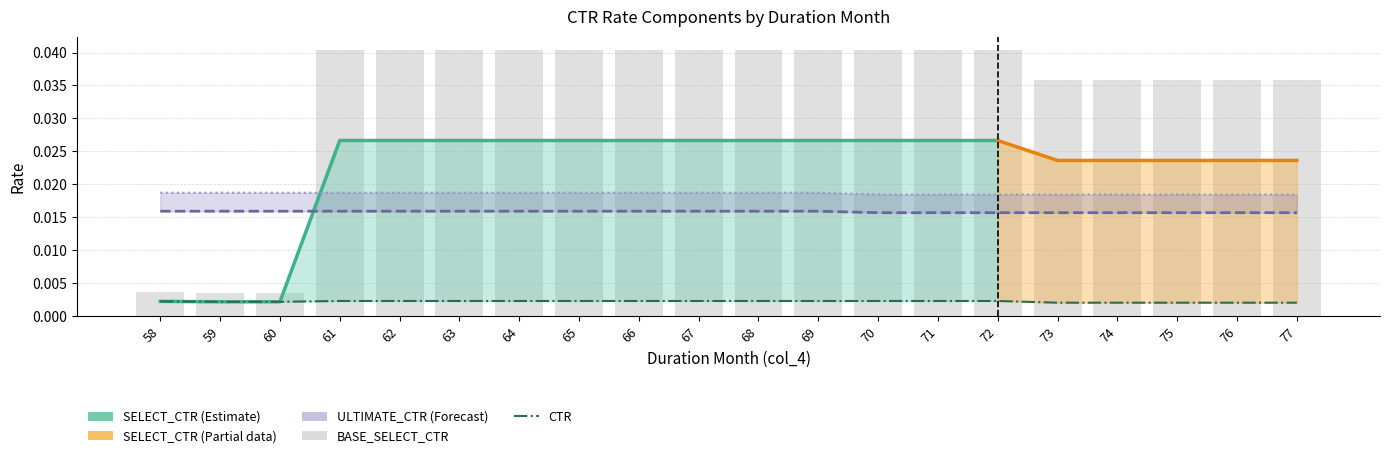

Where is BASE_ULTIMATE_CTR nearest to the value 0?

70